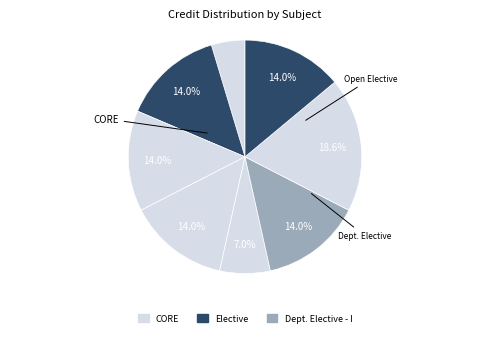

How many slices are in this pie chart?

8